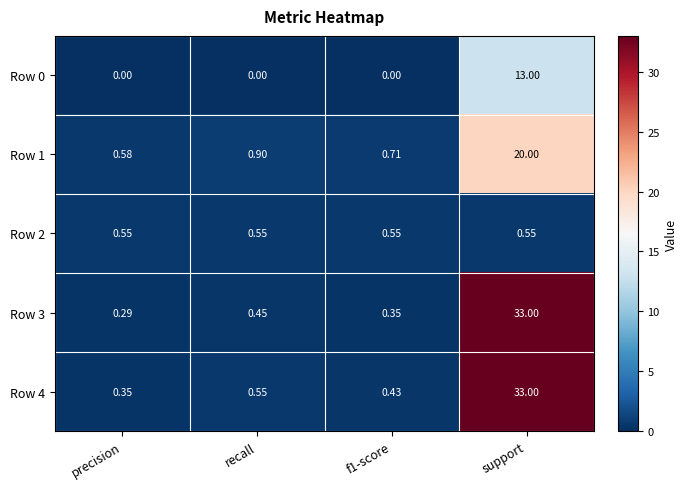

At which category is the sum across all series the highest?

support